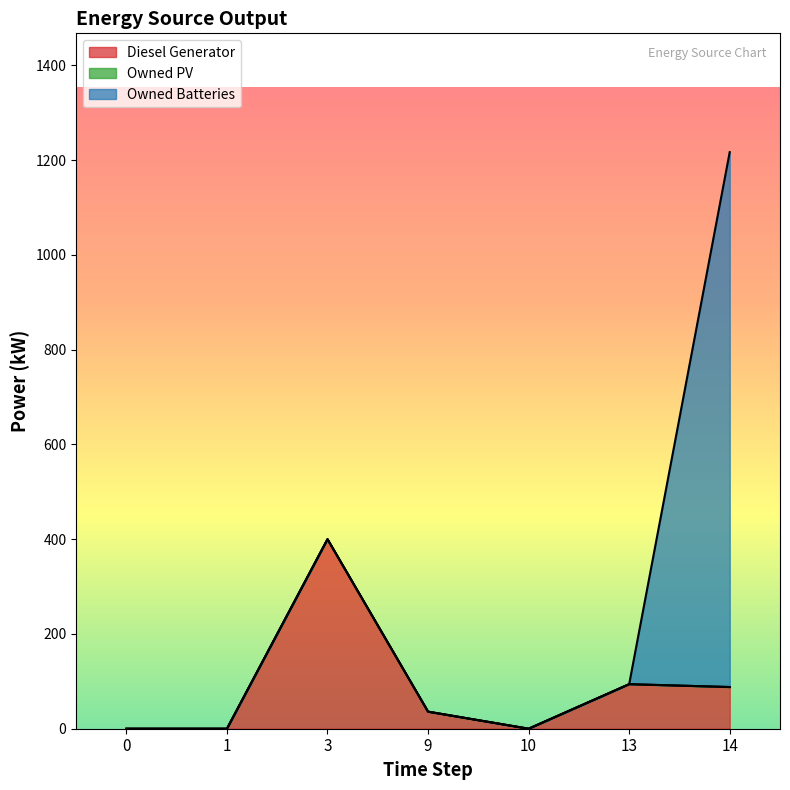

Is it true that Owned Batteries equals -701.6 at 3?

False